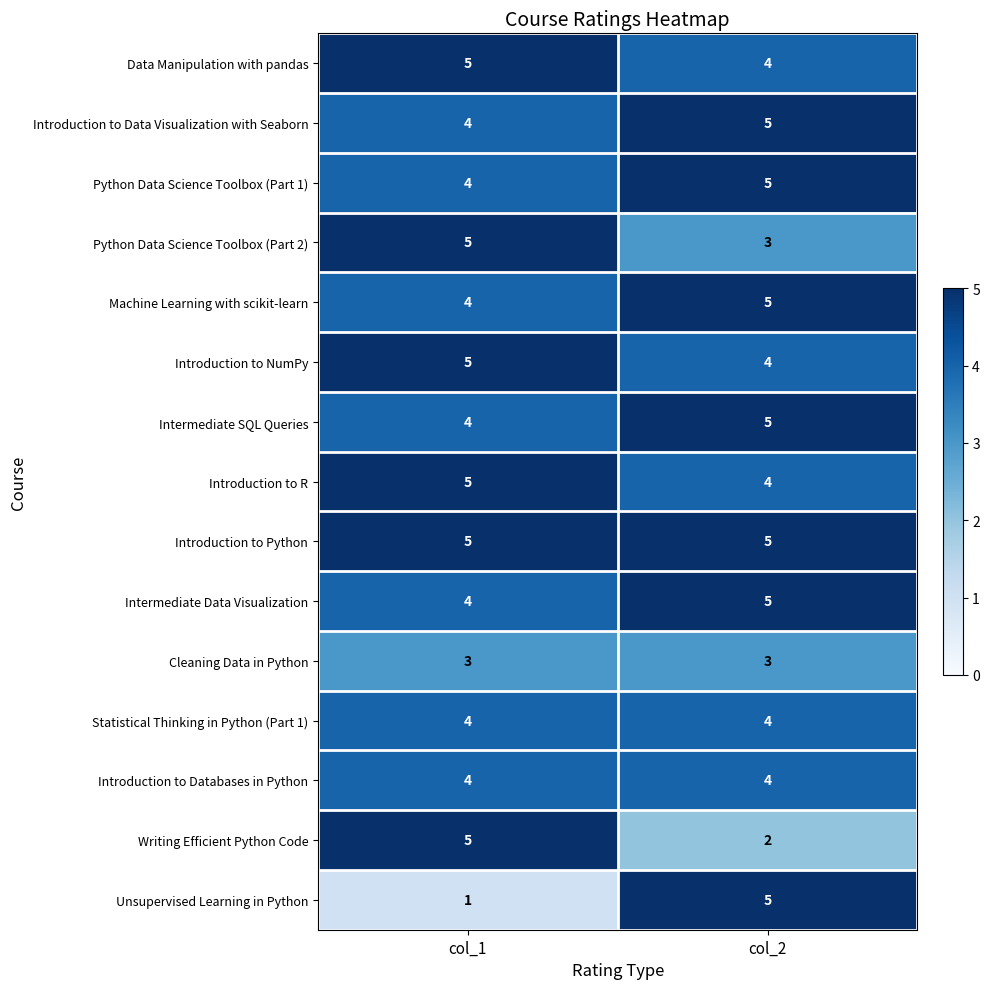

Rank the categories by Python Data Science Toolbox (Part 2) value from highest to lowest.

col_1, col_2